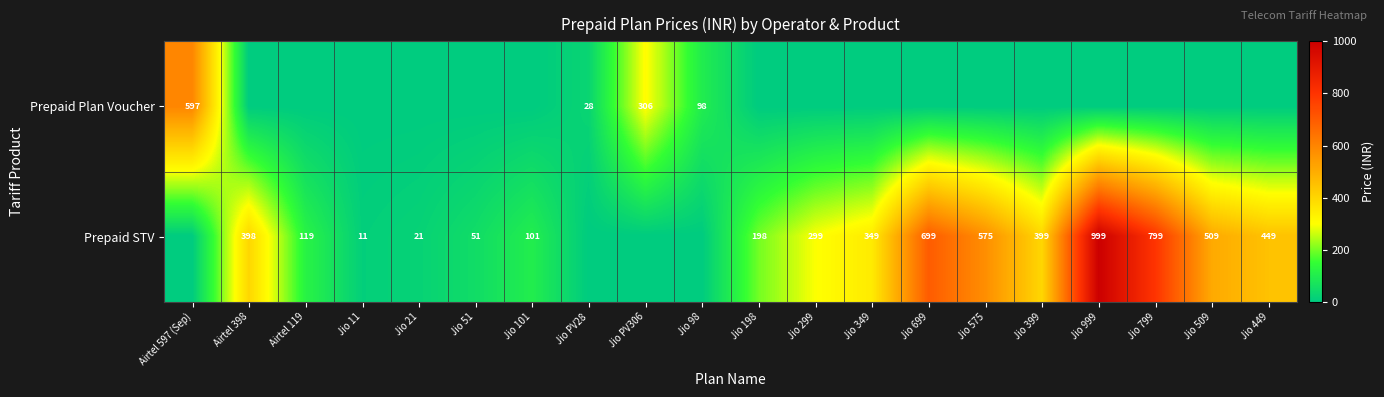

True or false: Prepaid Plan Voucher has a value of 38 at Jio PV28.

False